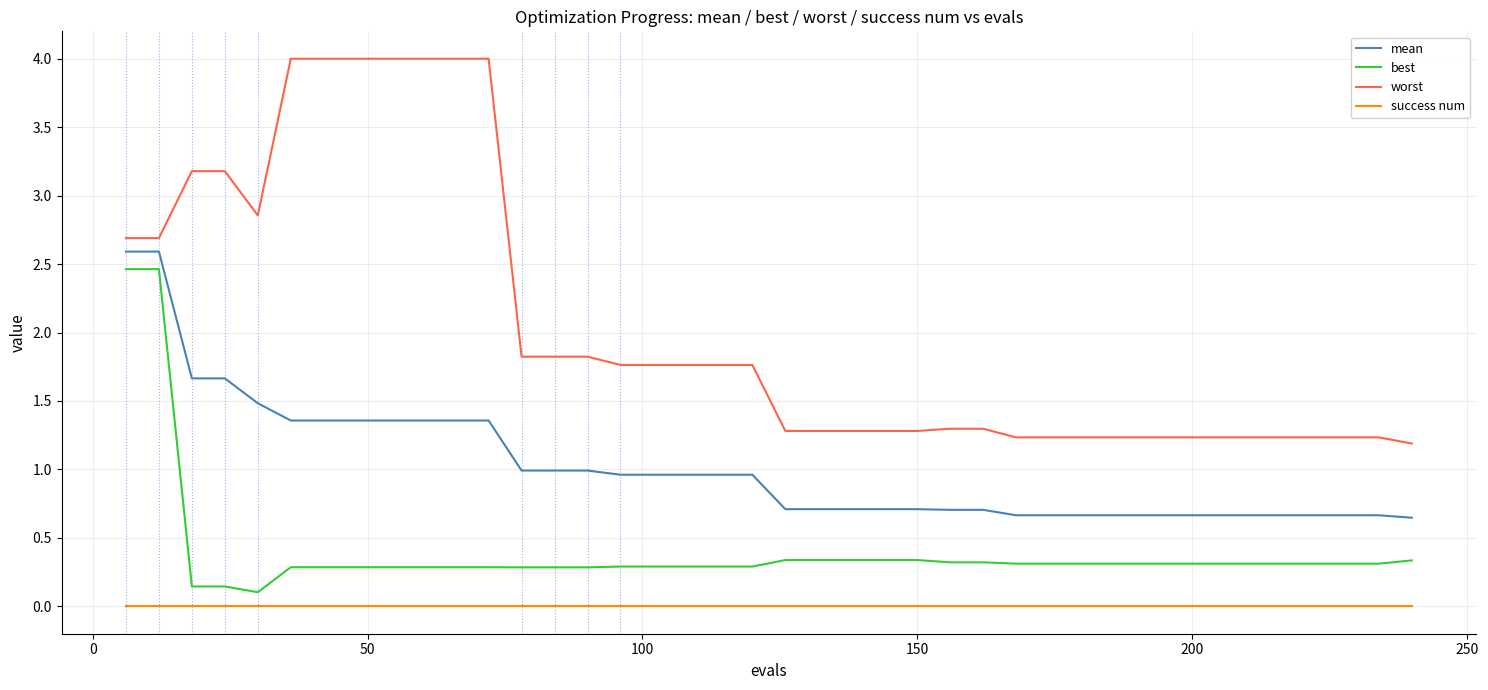

What is the maximum value shown in the chart?

4.0